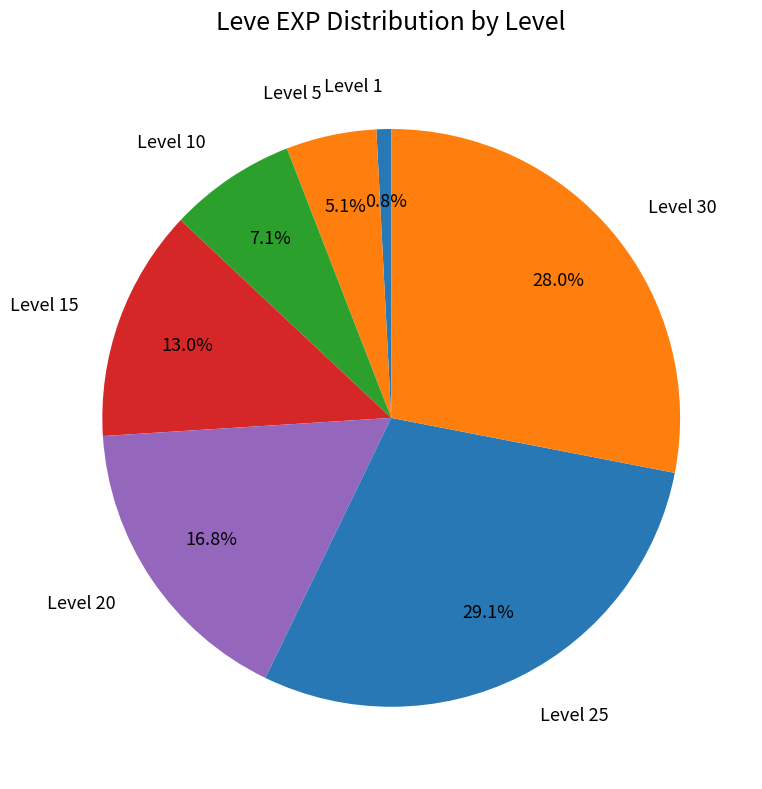

To the nearest percent, what is the difference between the largest and smallest slice percentages?

28%